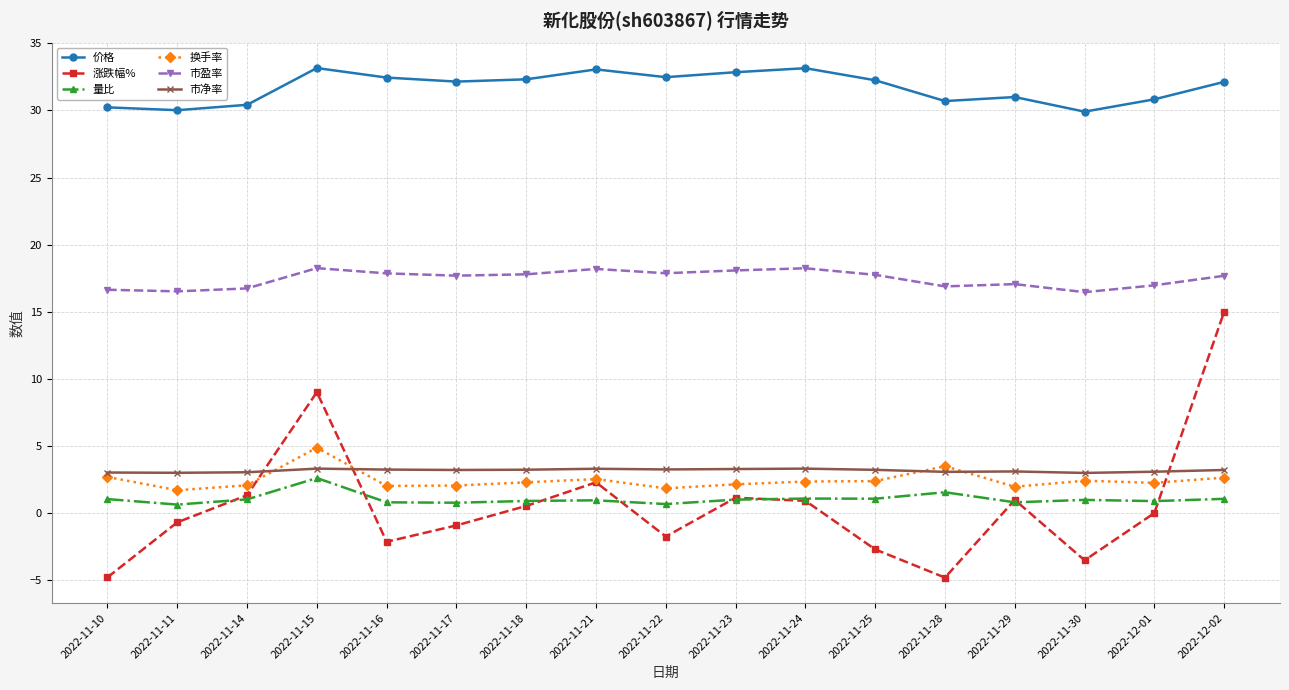

How many categories are shown in the chart?

17